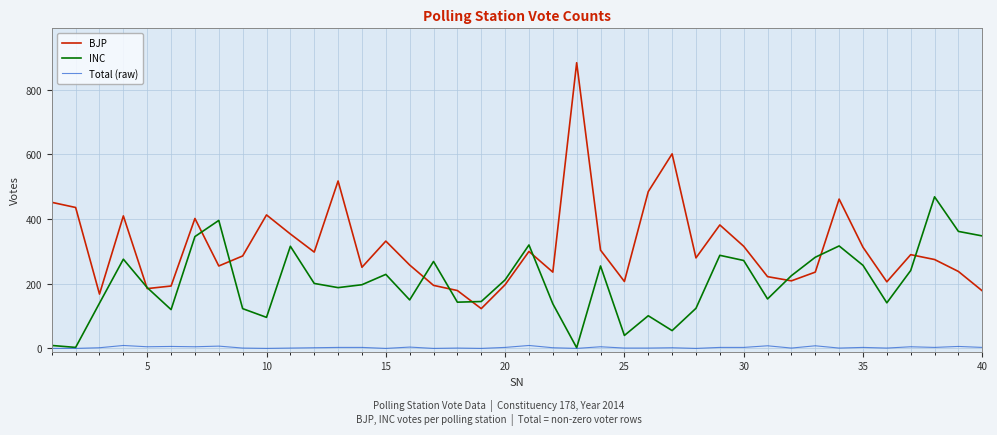

Which series has the largest range (max minus min)?

BJP